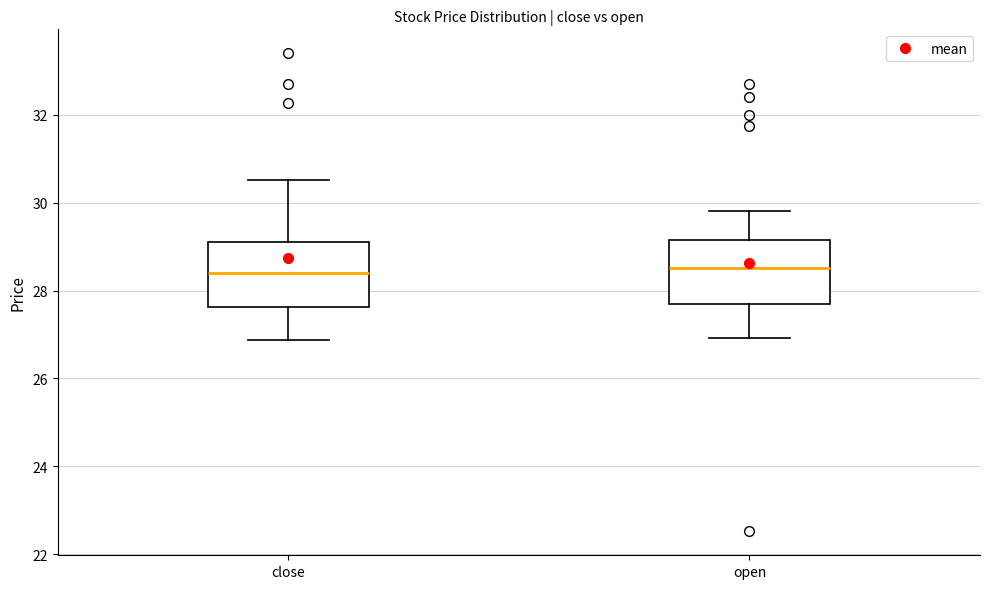

Reading left to right, transcribe this box plot: for each box, give where its median line is, the range the box spans, and where its two whiskers end, as read against the y-axis. The values are not printed on the chart, so give them approximately, as read against the axis.

close: median 28.4, box 27.6 to 29.2, whiskers 26.8 to 30.6
open: median 28.6, box 27.8 to 29.2, whiskers 27.0 to 29.8